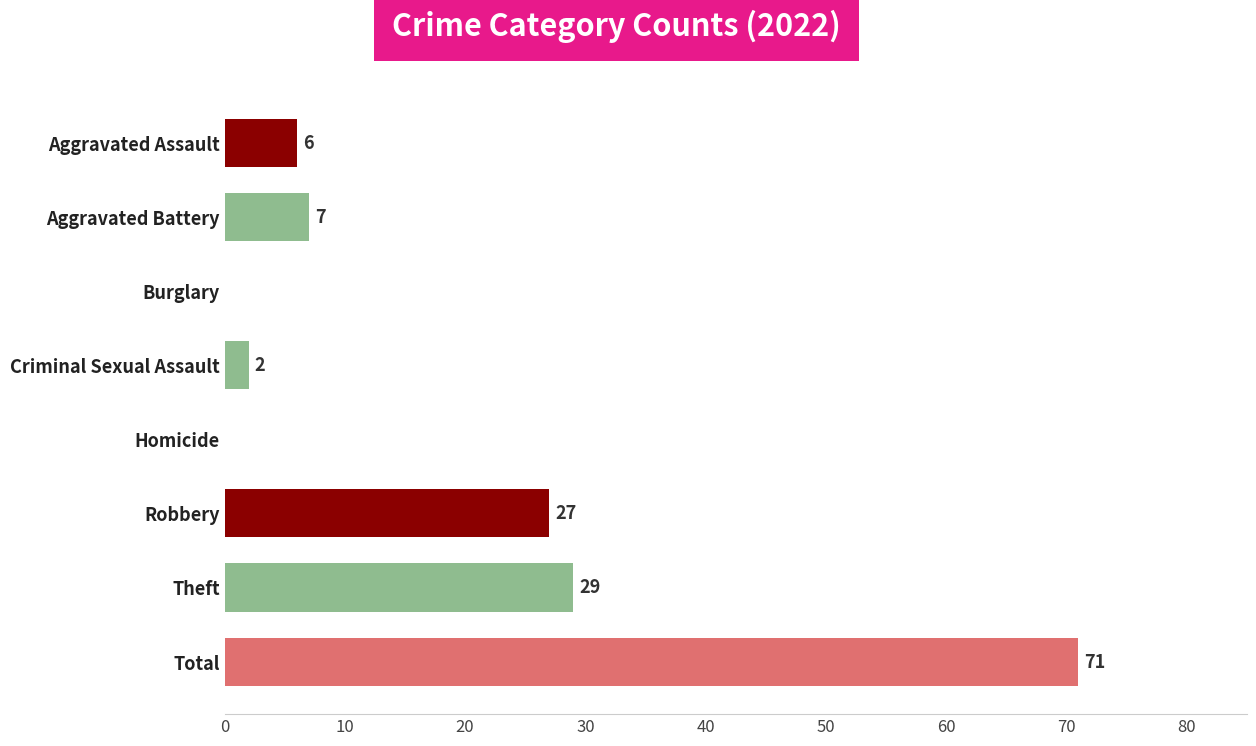

The chart shows a value of 11 at Aggravated Battery. True or false?

False